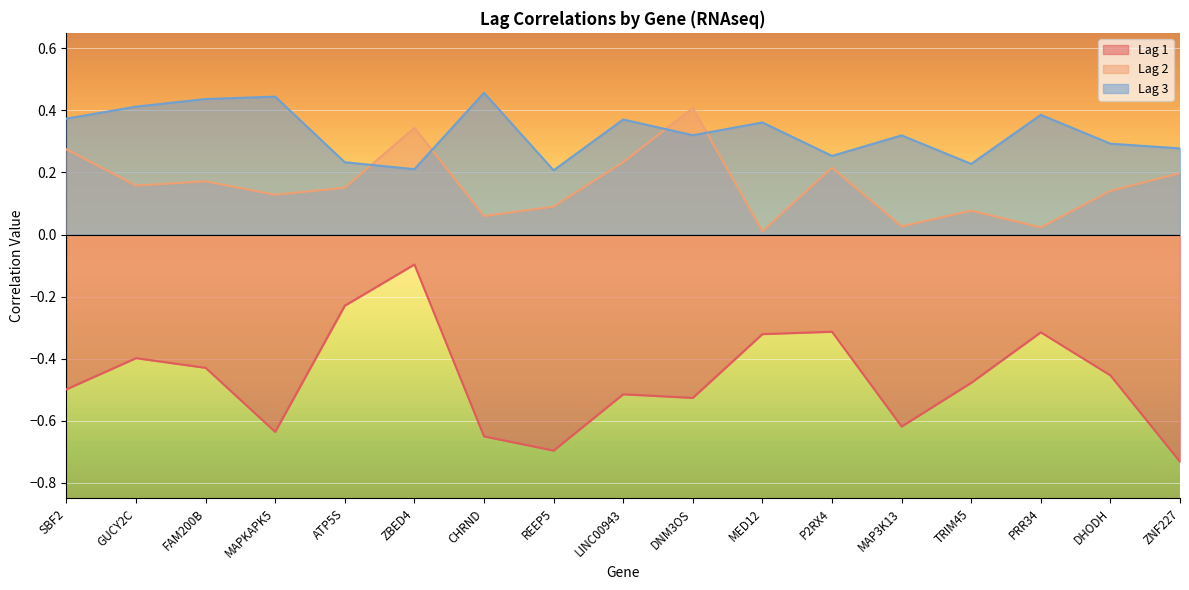

What is the label of the 9th point from the right?

LINC00943